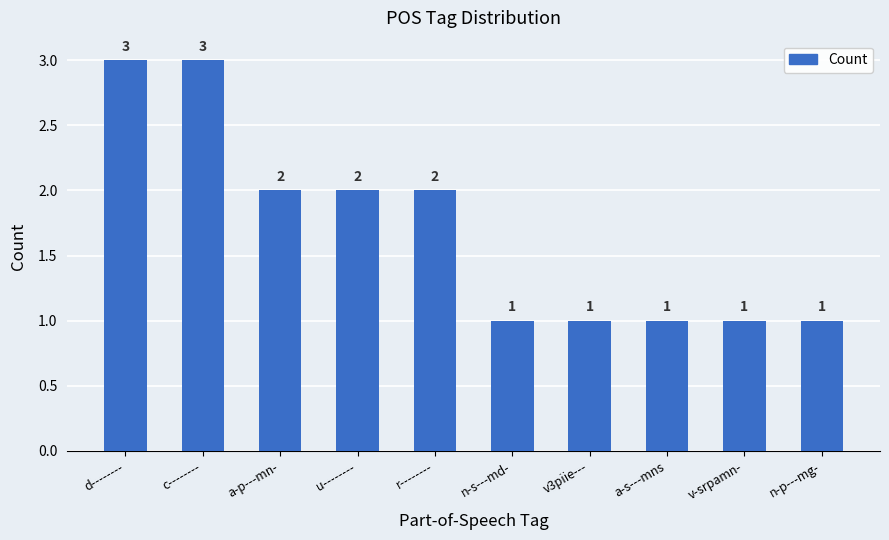

Are the bars grouped side by side (vs. stacked)?

No